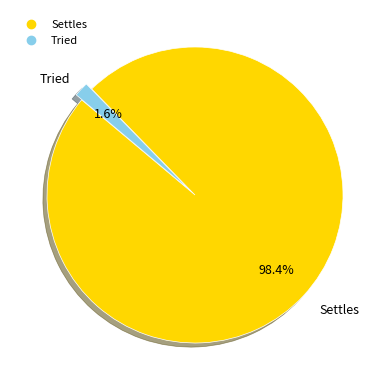

How many slices are in this pie chart?

2